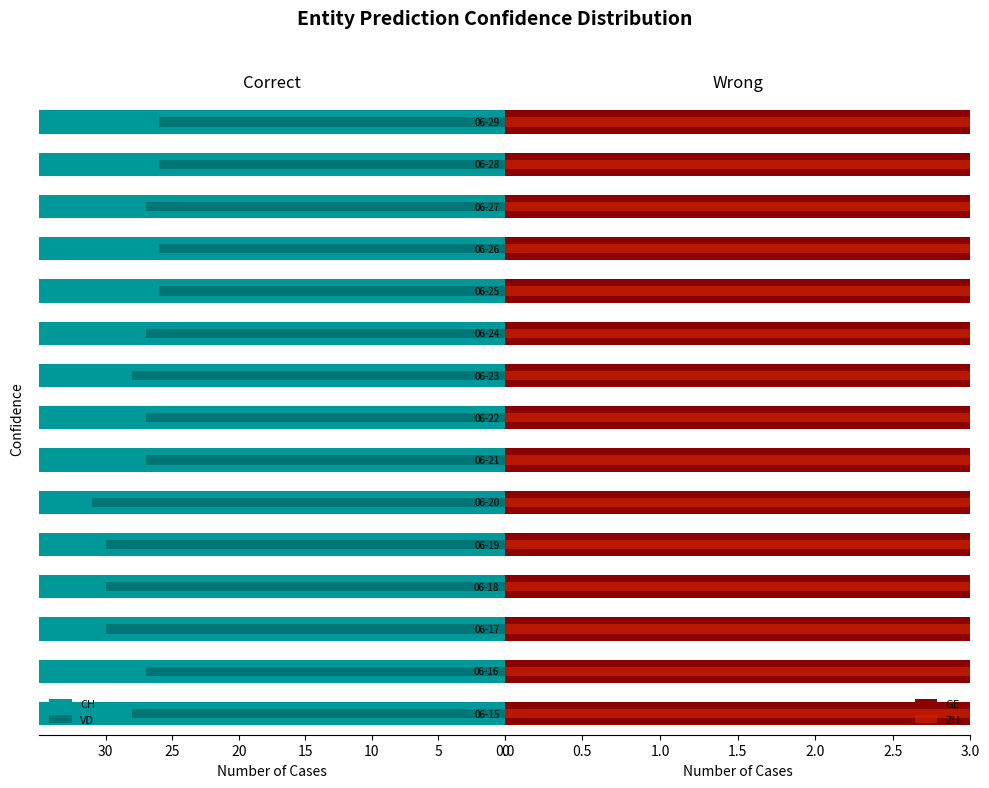

Is the value of ZH at 10 greater than the value of GE at 7?

No